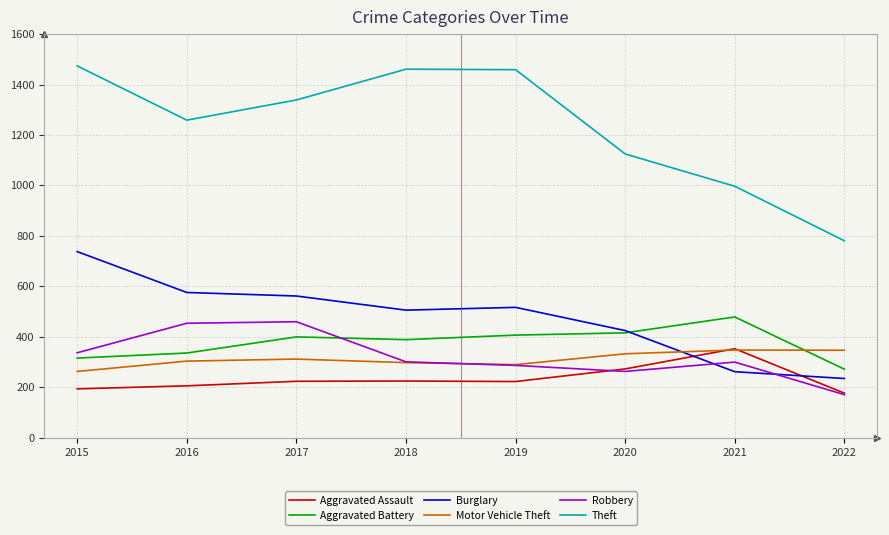

How many series are shown in this chart?

6